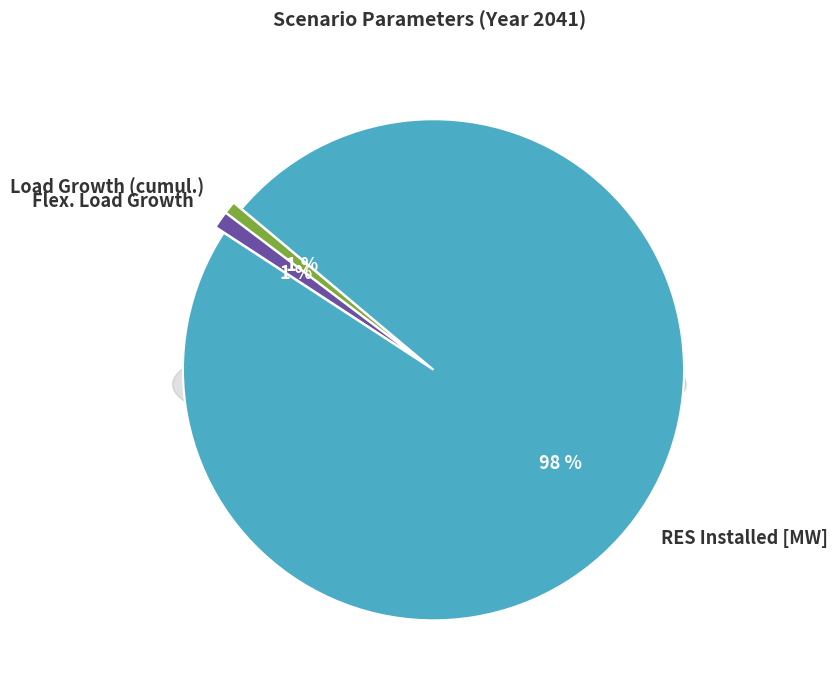

Combined, what portion of the pie is Load Growth (cumul.) and Flex. Load Growth?

1.9%